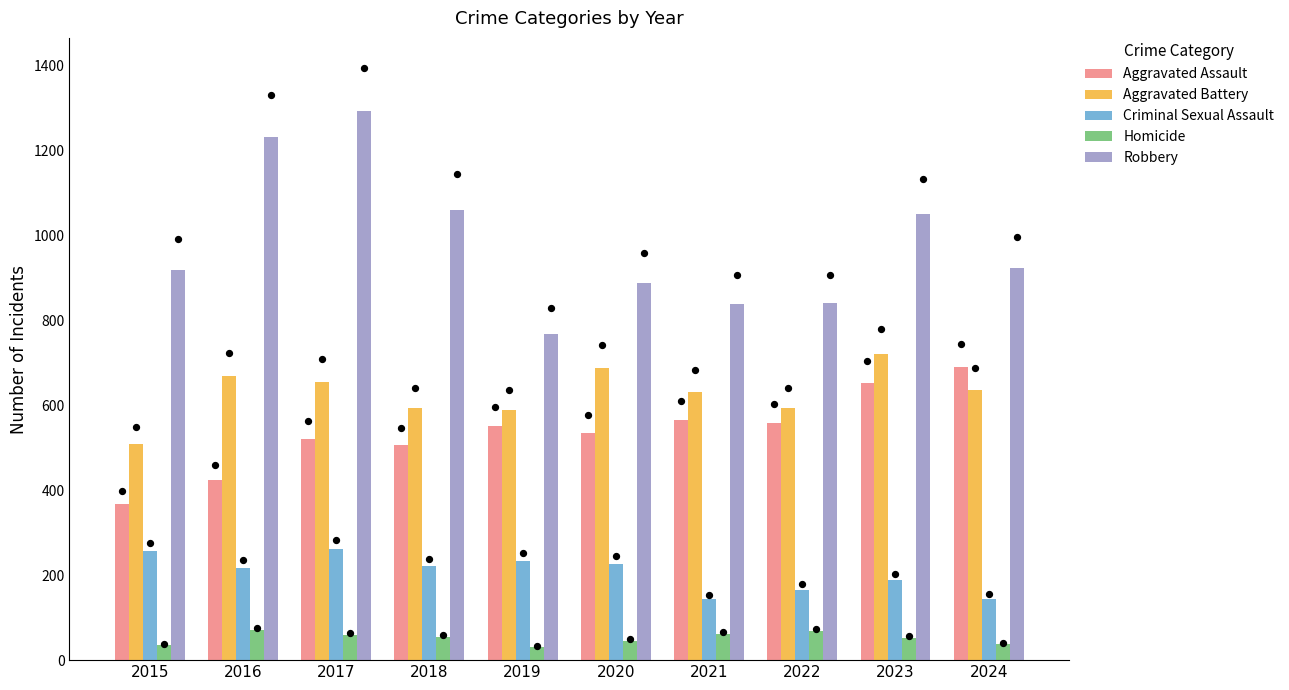

Is the value of Robbery at 2015 greater than the value of Aggravated Assault at 2022?

Yes